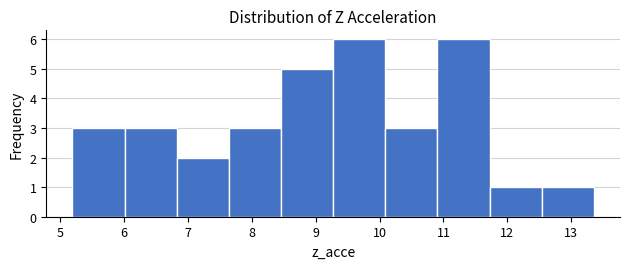

Reading left to right, list every bar in this chart as the range it spans on the x-axis followed by its height. Neither the bar edges nor the heights are printed on the chart, so give them approximately, as read against the axes.

5.2 to 6.0: 3
6.0 to 6.8: 3
6.8 to 7.6: 2
7.6 to 8.5: 3
8.5 to 9.3: 5
9.3 to 10.1: 6
10.1 to 10.9: 3
10.9 to 11.7: 6
11.7 to 12.5: 1
12.5 to 13.4: 1